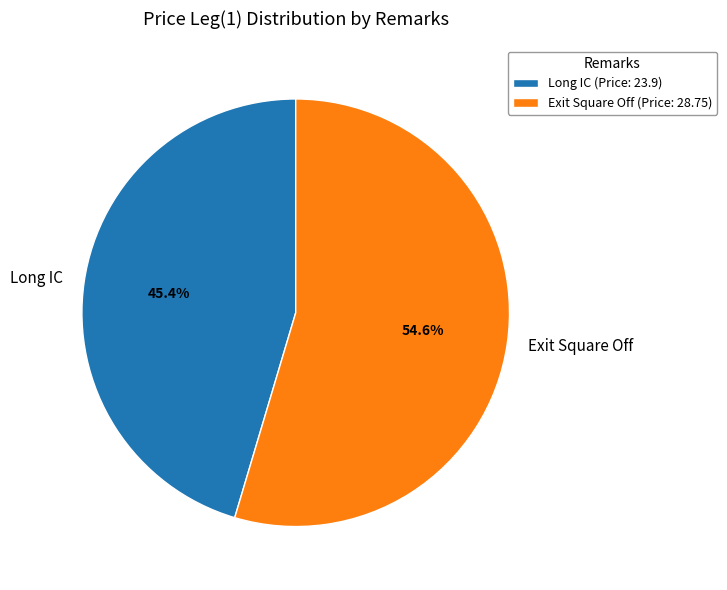

The Long IC slice represents 45% of the pie. True or false?

True